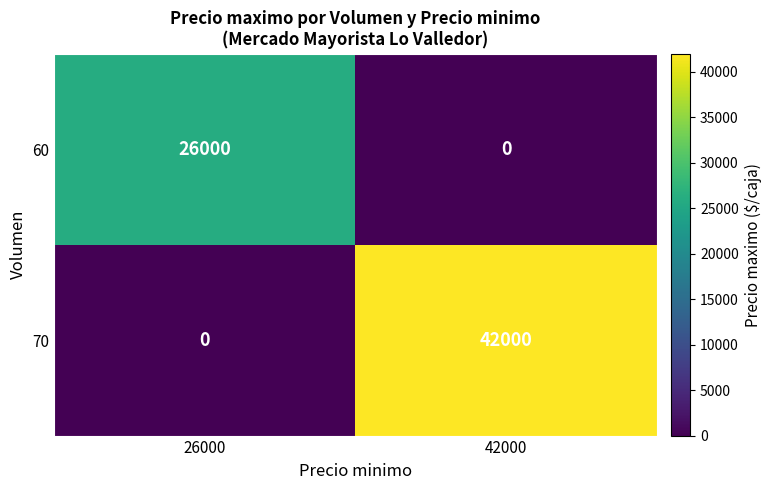

At 42000, list the series in order from smallest to largest.

60, 70